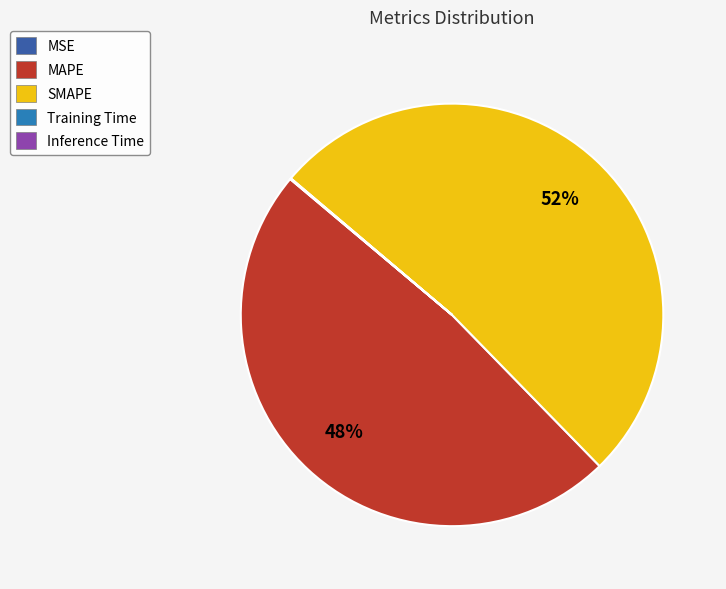

Which category accounts for the majority?

SMAPE